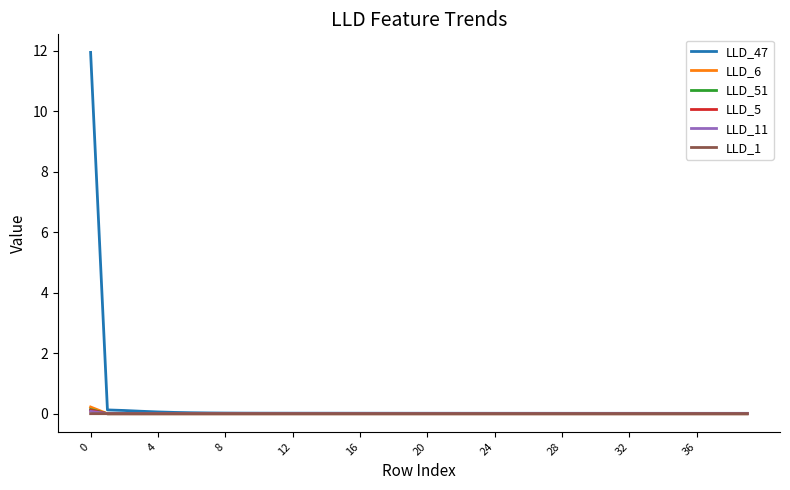

Which series has the widest spread of values?

LLD_47